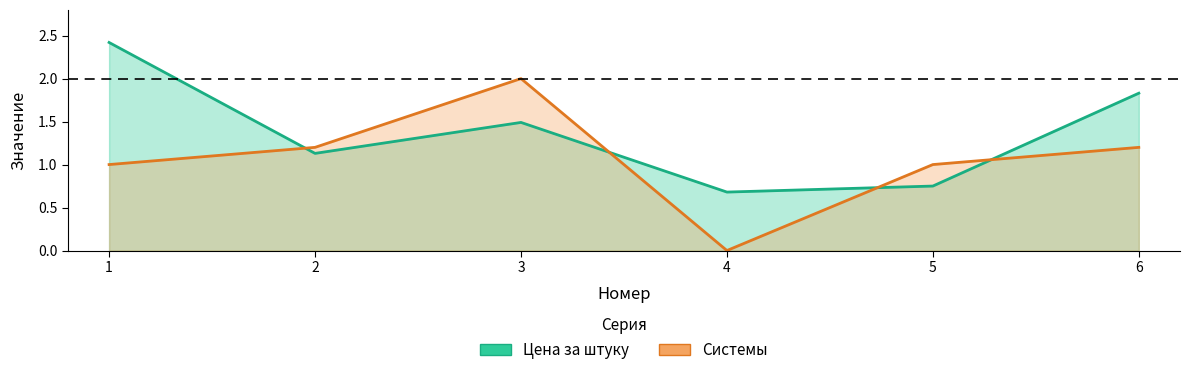

Between which two adjacent categories do Цена за штуку and Системы first intersect?

1 and 2